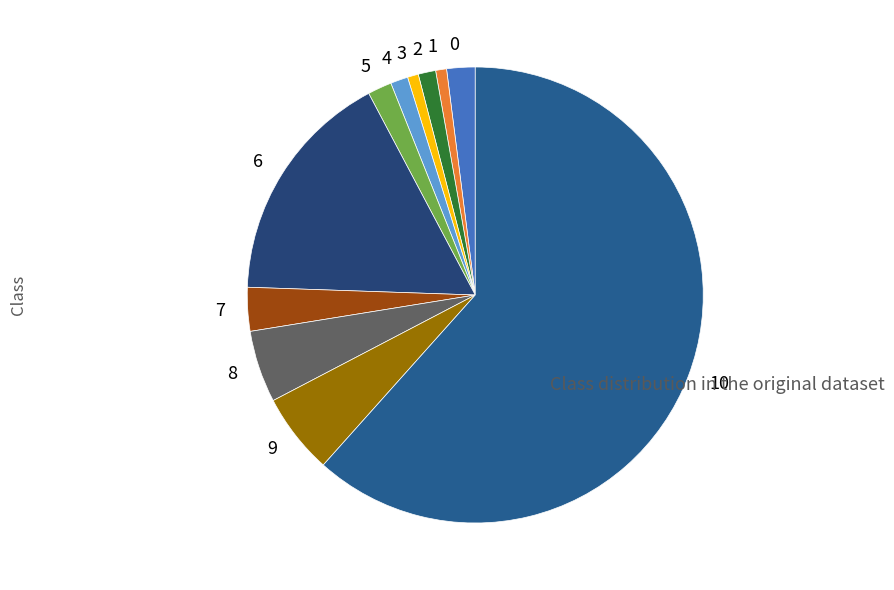

Is it true that 8 is 5% of the pie?

True